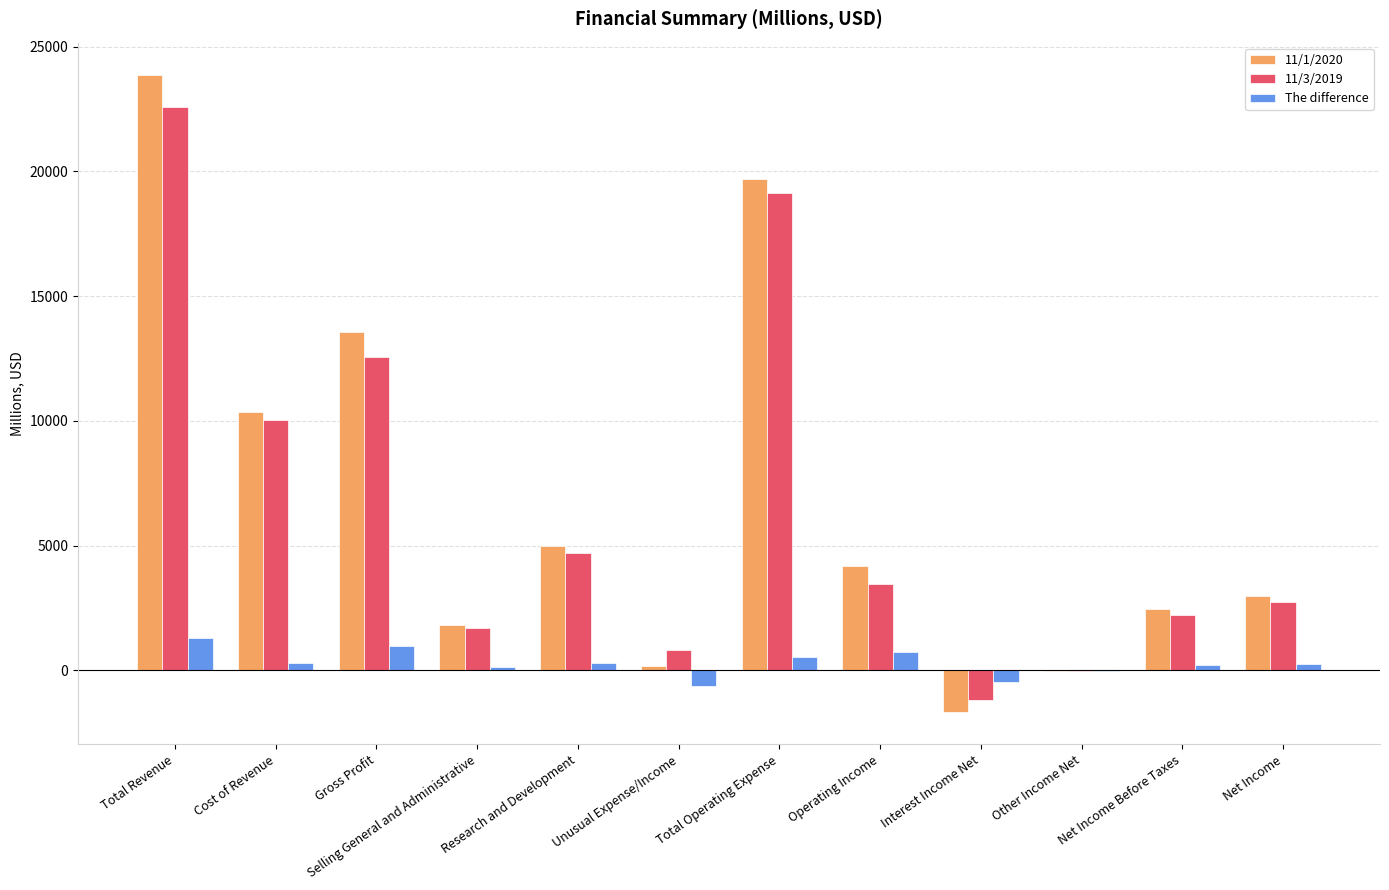

Is the value of 11/3/2019 at Operating Income greater than the value of 11/1/2020 at Unusual Expense/Income?

Yes